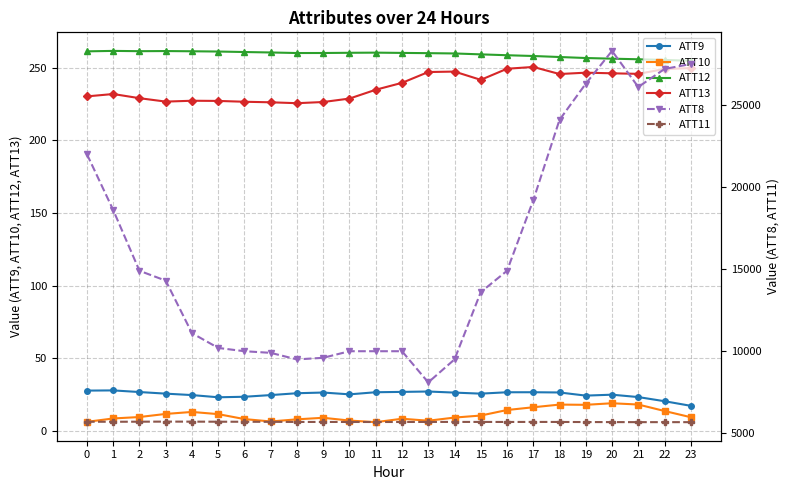

Which category has the highest value in the ATT8 series?

20